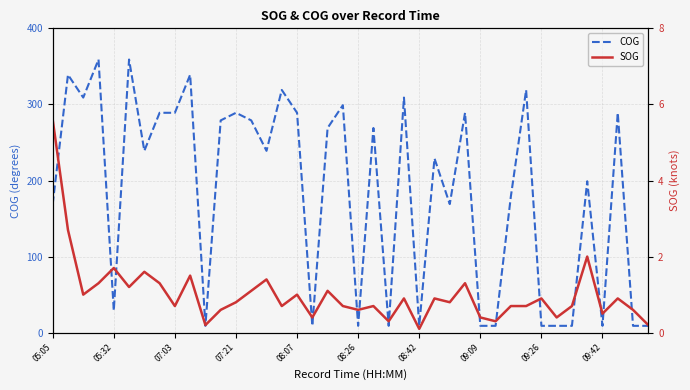

What is the difference between the maximum and minimum values in the SOG series?

5.5